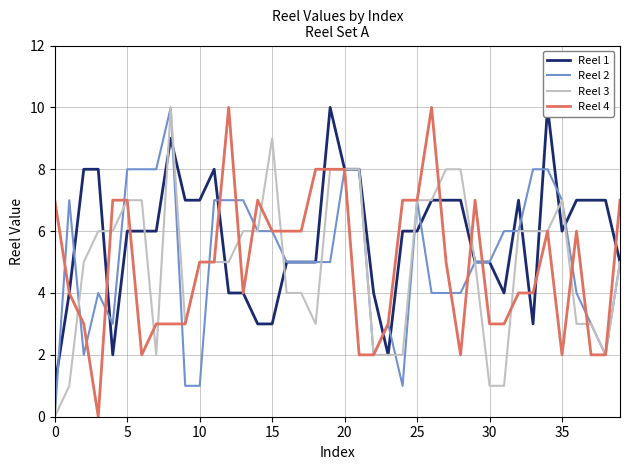

What is the difference between the Reel 3 values at 10 and 19?

3